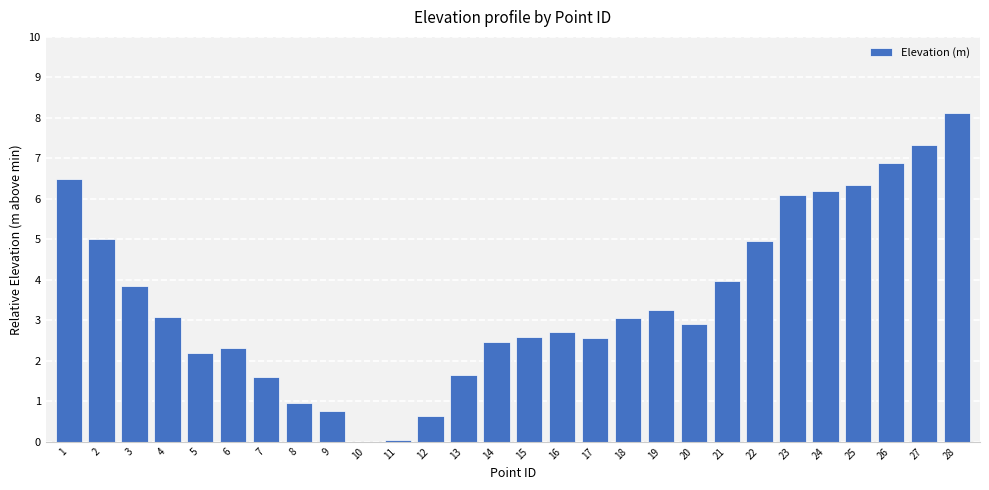

Between 22 and 10, which is larger?

22